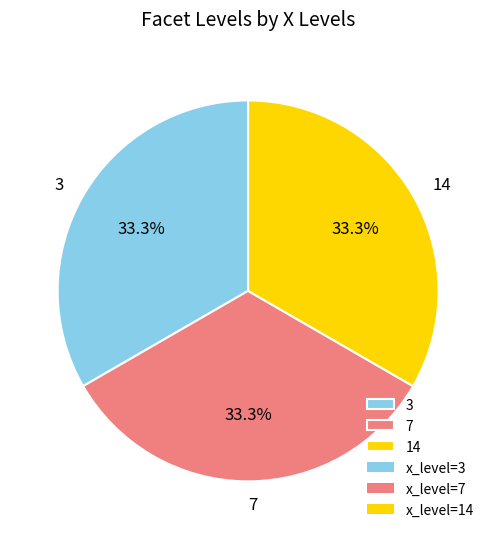

Is there any slice that represents more than half of the pie?

No